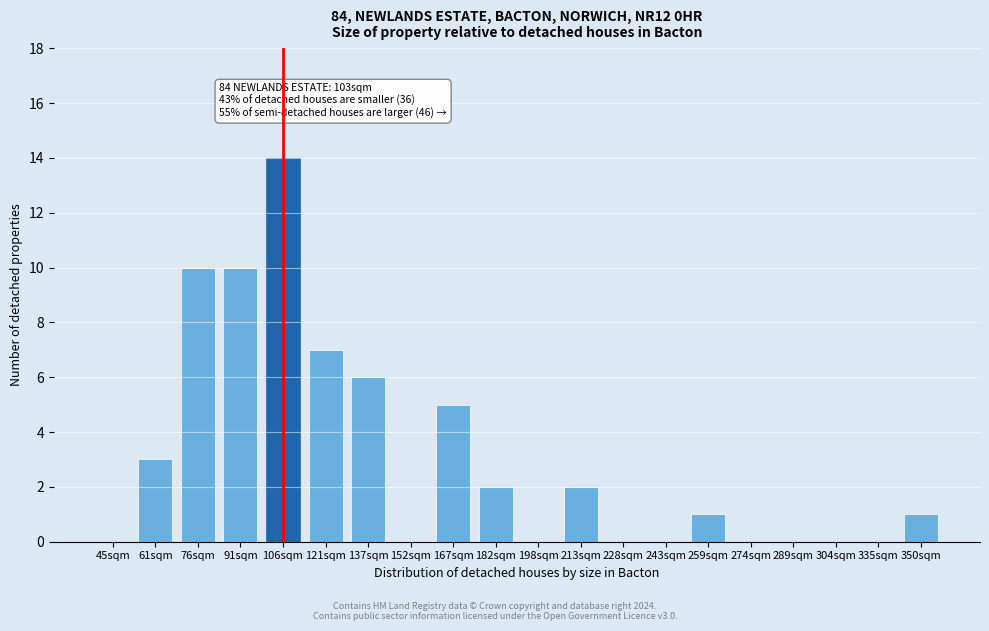

Reading right to left, extract all data points from this chart.

350sqm=1	335sqm=0	304sqm=0	289sqm=0	274sqm=0	259sqm=1	243sqm=0	228sqm=0	213sqm=2	198sqm=0	182sqm=2	167sqm=5	152sqm=0	137sqm=6	121sqm=7	106sqm=14	91sqm=10	76sqm=10	61sqm=3	45sqm=0